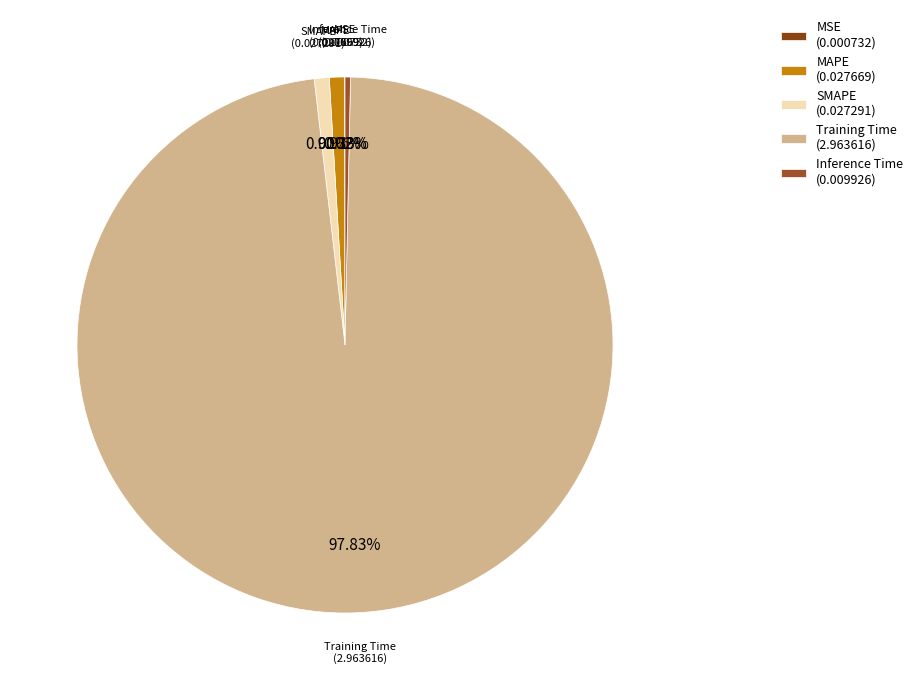

To the nearest percent, what is the difference between the largest and smallest slice percentages?

98%